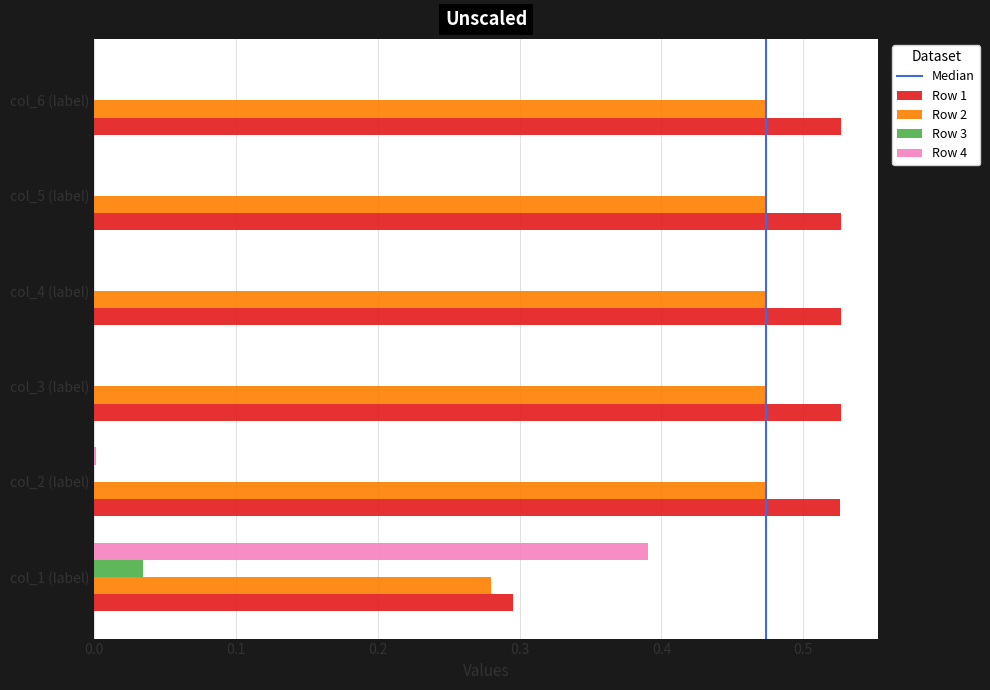

Which series has the largest total across all categories?

Row 1